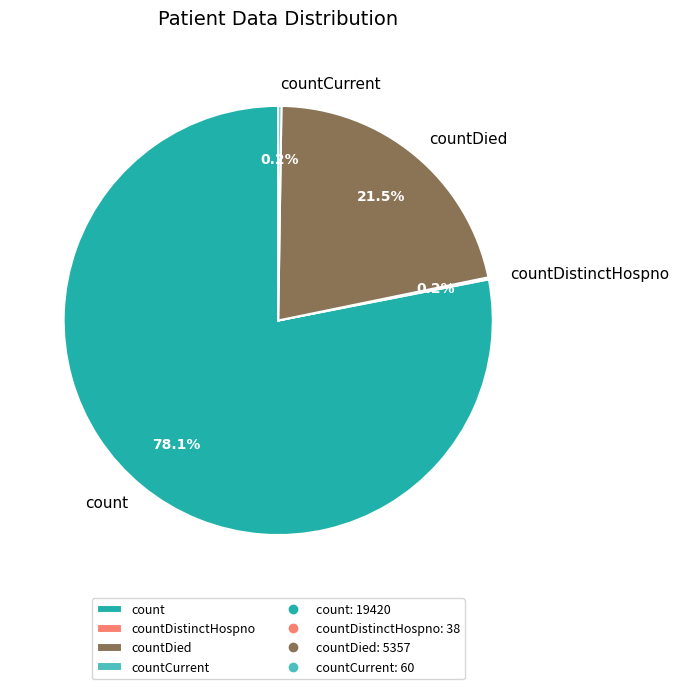

Which category has the biggest portion of the pie?

count